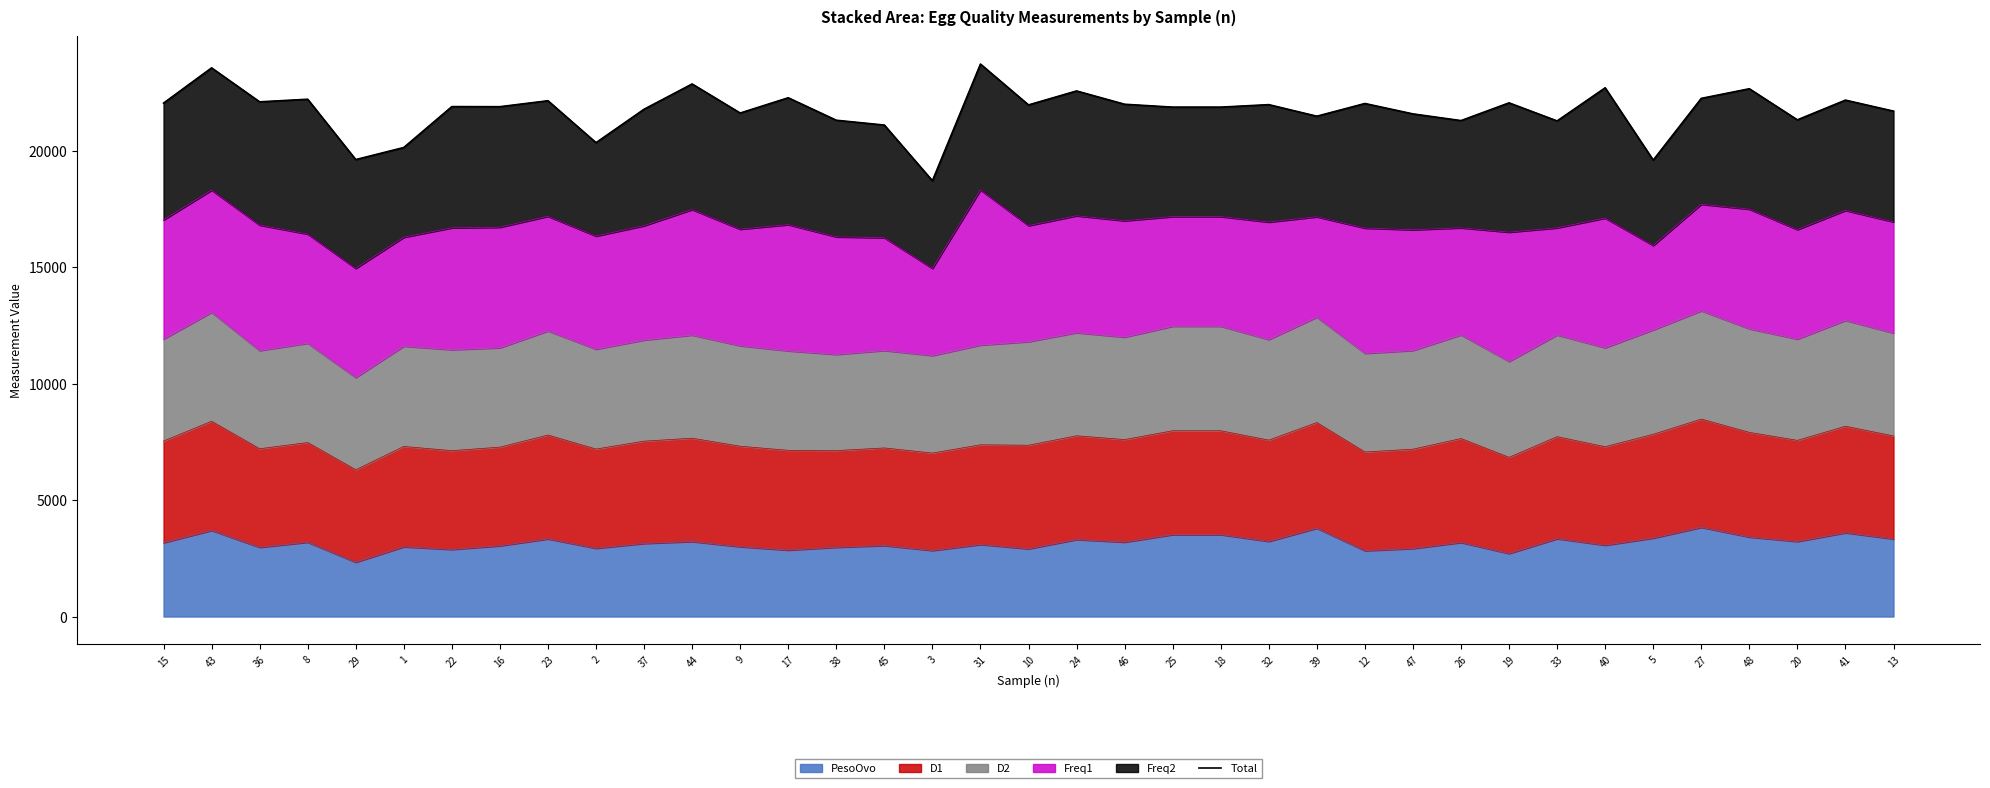

Approximately how many times larger is the value at 20 compared to 8?

1.0